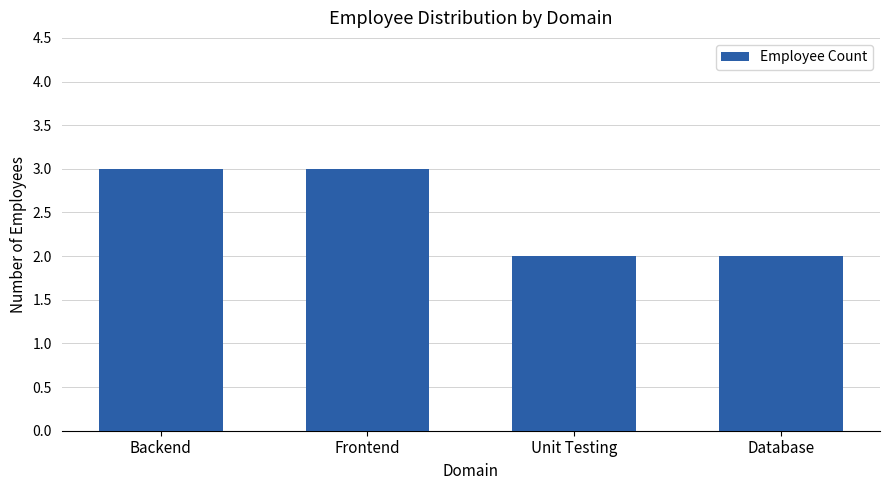

What is the label of the 4th bar from the left?

Database